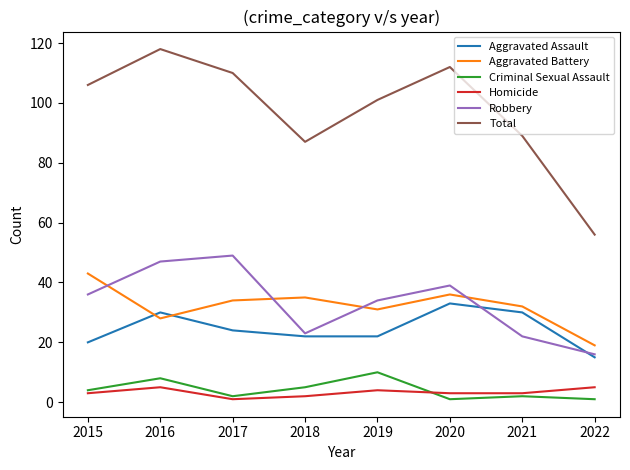

True or false: Criminal Sexual Assault and Aggravated Assault cross at least once.

False